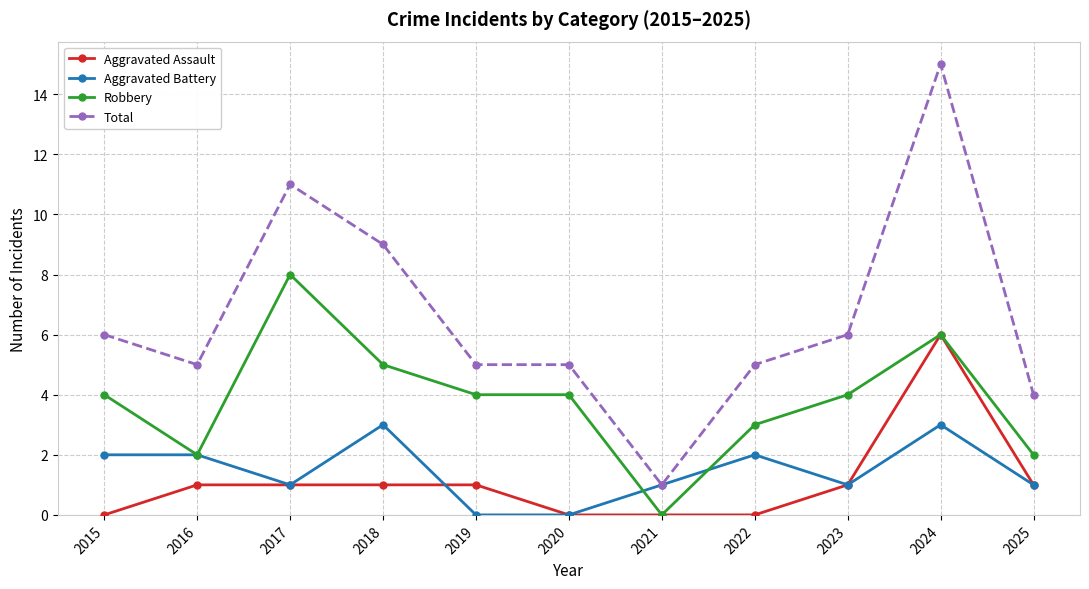

Which category has the lowest value in the Total series?

2021